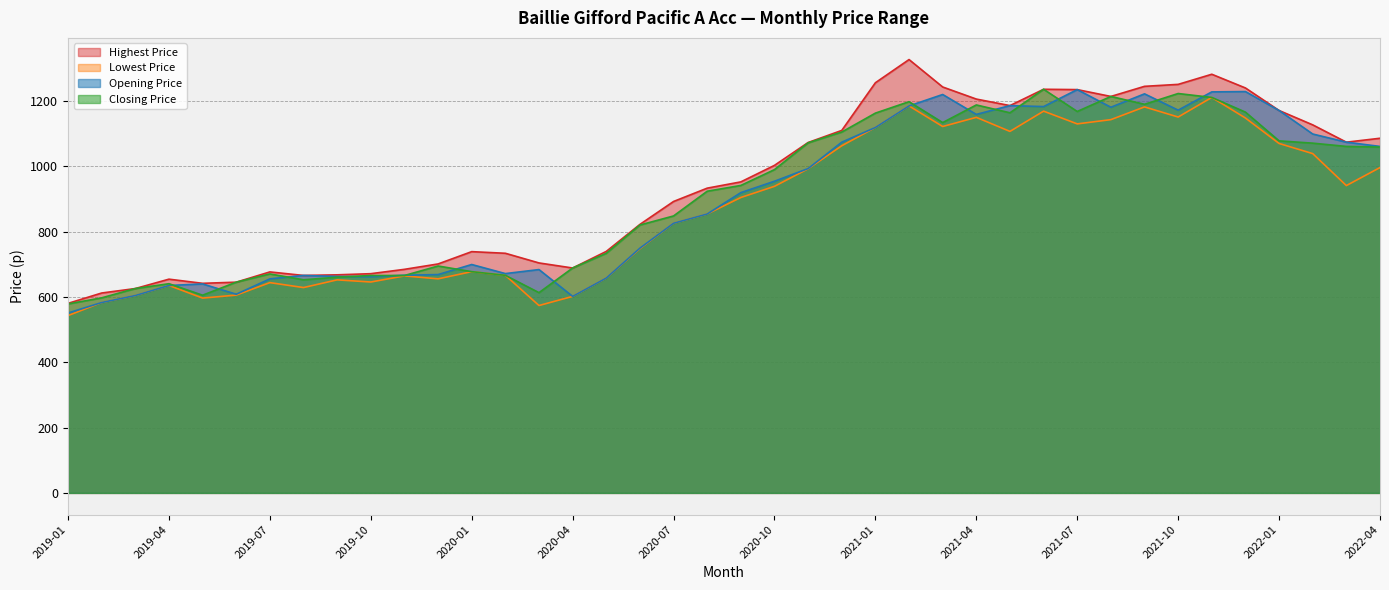

Is it true that Closing Price equals 665.7 at 2019-10?

True